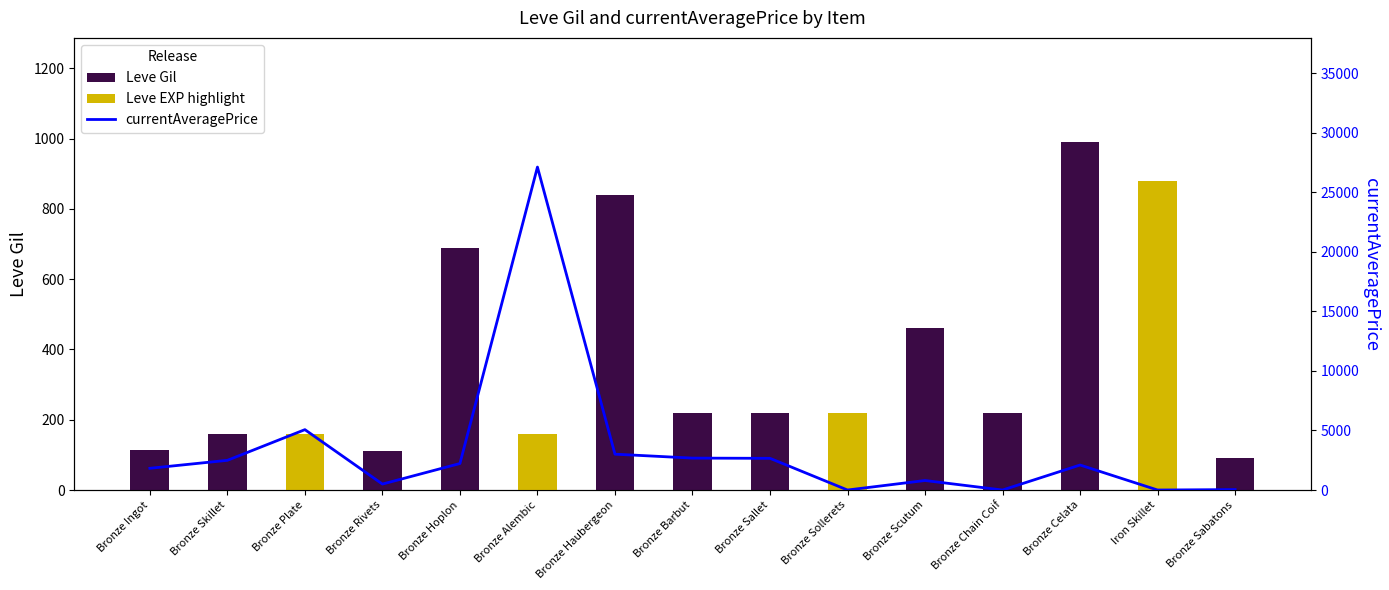

What is the average value of the currentAveragePrice series?

3369